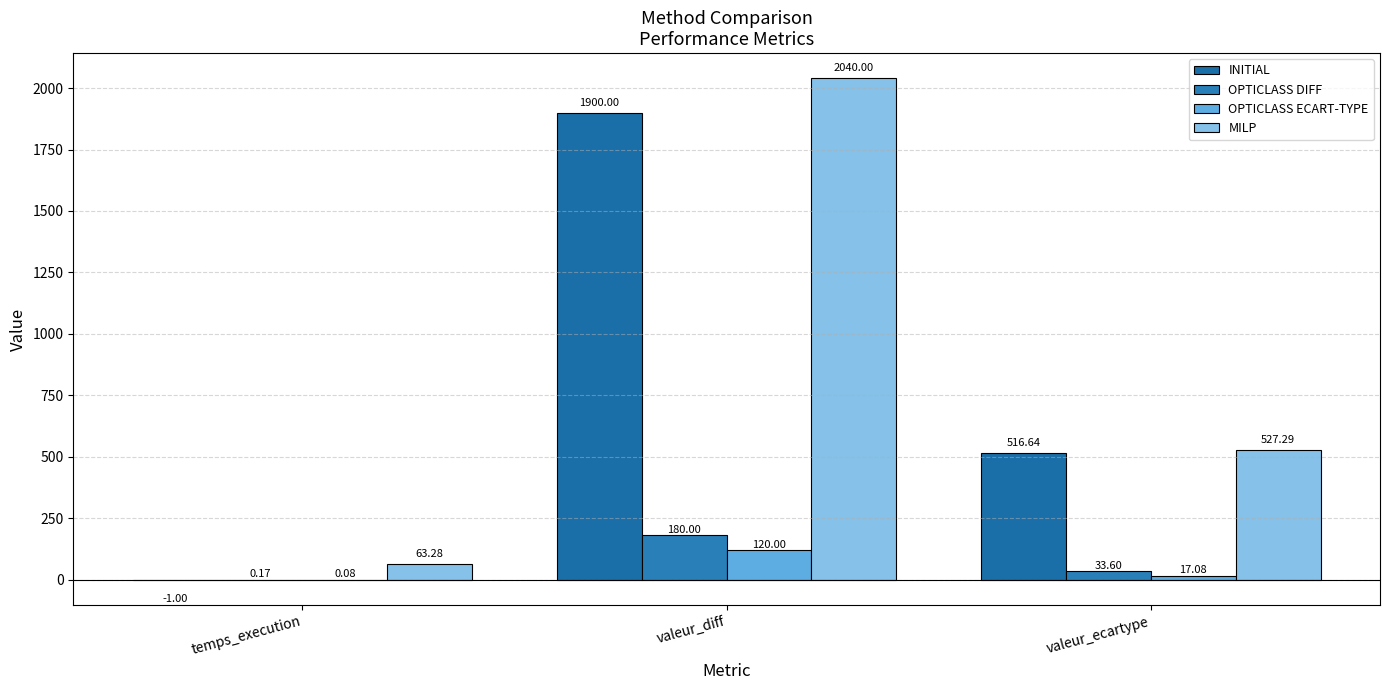

At which label is INITIAL closest to 949?

valeur_ecartype